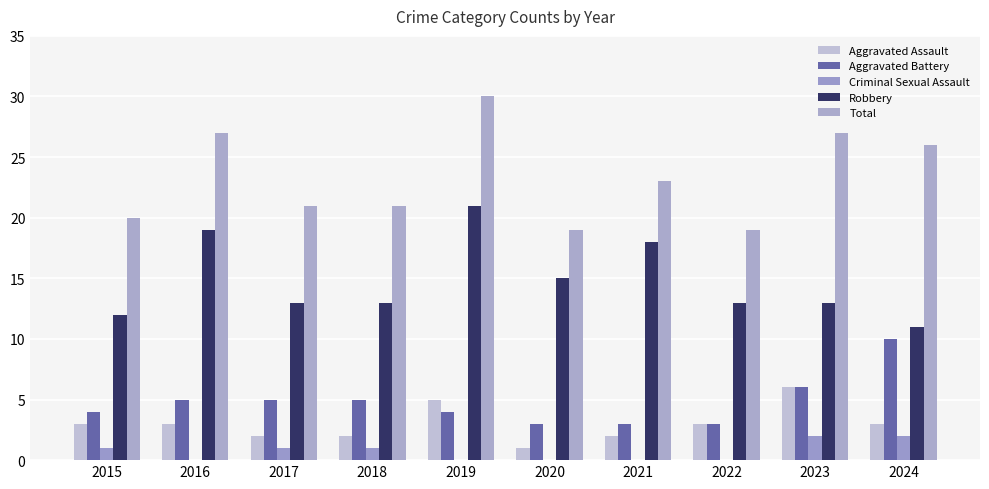

At 2017, list the series in order from smallest to largest.

Criminal Sexual Assault, Aggravated Assault, Aggravated Battery, Robbery, Total